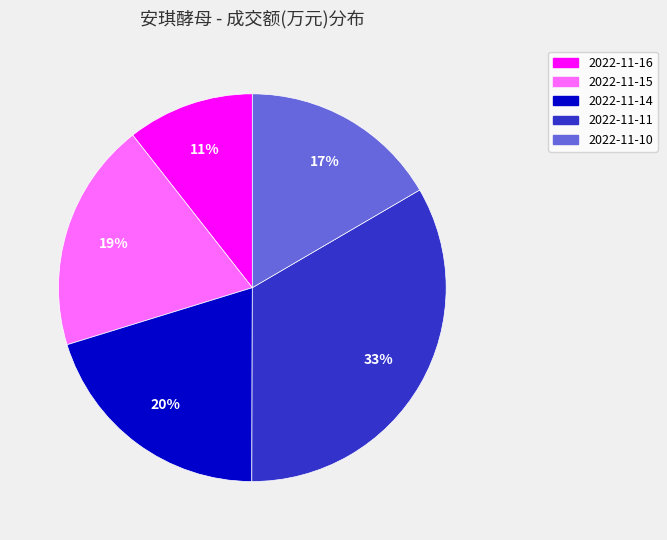

Combined, do 2022-11-16 and 2022-11-15 account for over 50%?

No